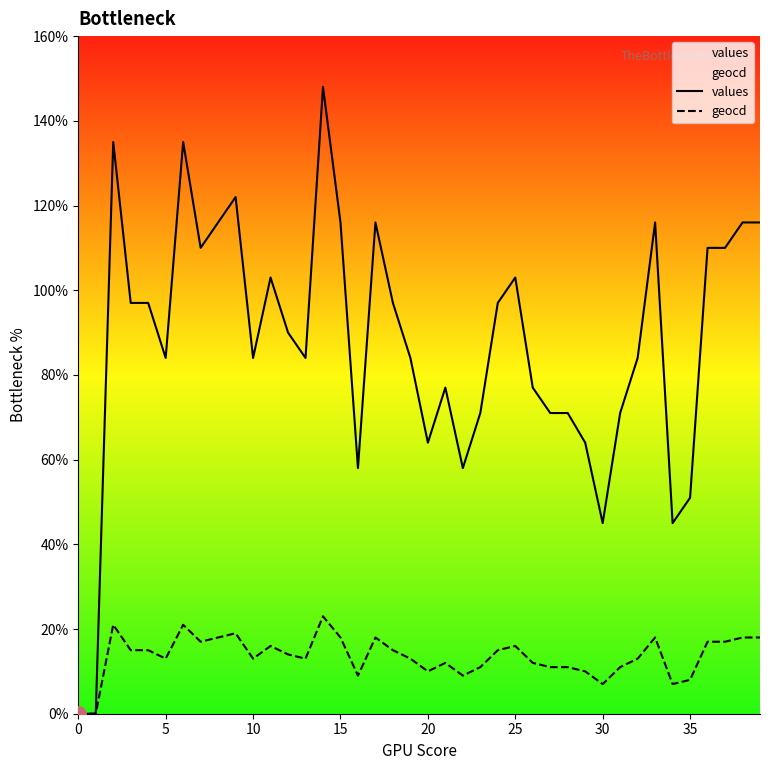

Which series has the largest total across all categories?

values